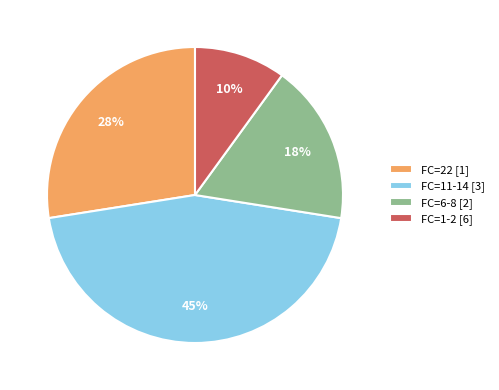

To the nearest percent, what percentage of the pie is FC=1-2 [6]?

10%